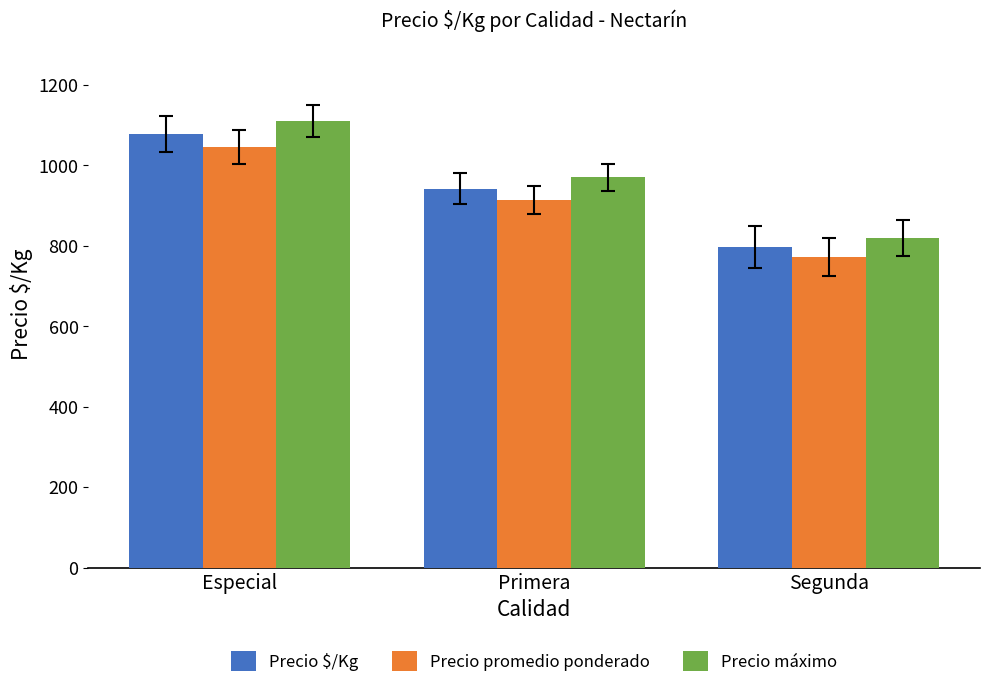

Reading left to right, what are all the values shown in this chart?

Precio $/Kg: Especial=1077	Primera=942	Segunda=796
Precio promedio ponderado: Especial=1045	Primera=914	Segunda=772
Precio máximo: Especial=1109	Primera=970	Segunda=820